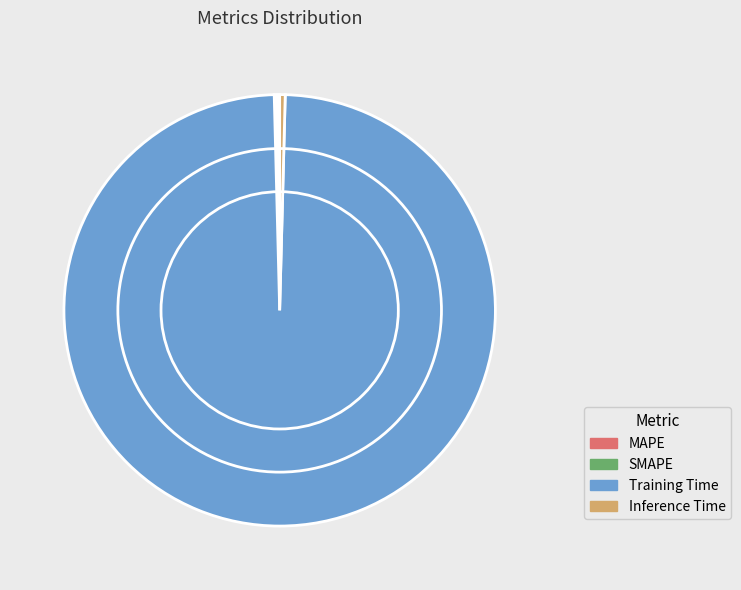

Which slice is the largest?

Training Time